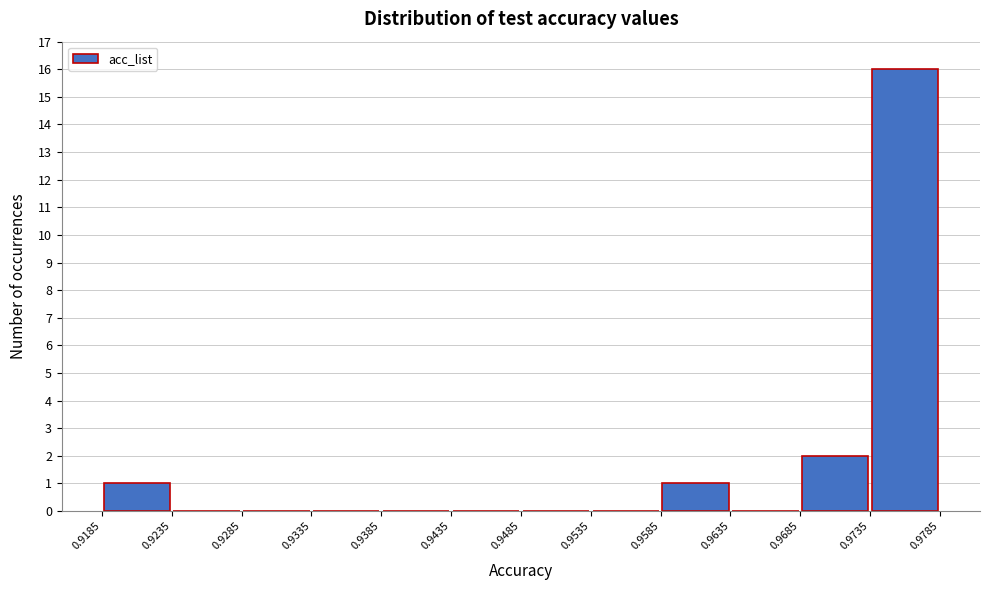

Reading left to right, list every bar in this chart as the range it spans on the x-axis followed by its height. The values are not printed on the chart, so give them approximately, as read against the axis.

0.9185 to 0.9235: 1
0.9235 to 0.9285: 0
0.9285 to 0.9335: 0
0.9335 to 0.9385: 0
0.9385 to 0.9435: 0
0.9435 to 0.9485: 0
0.9485 to 0.9535: 0
0.9535 to 0.9585: 0
0.9585 to 0.9635: 1
0.9635 to 0.9685: 0
0.9685 to 0.9735: 2
0.9735 to 0.9785: 16